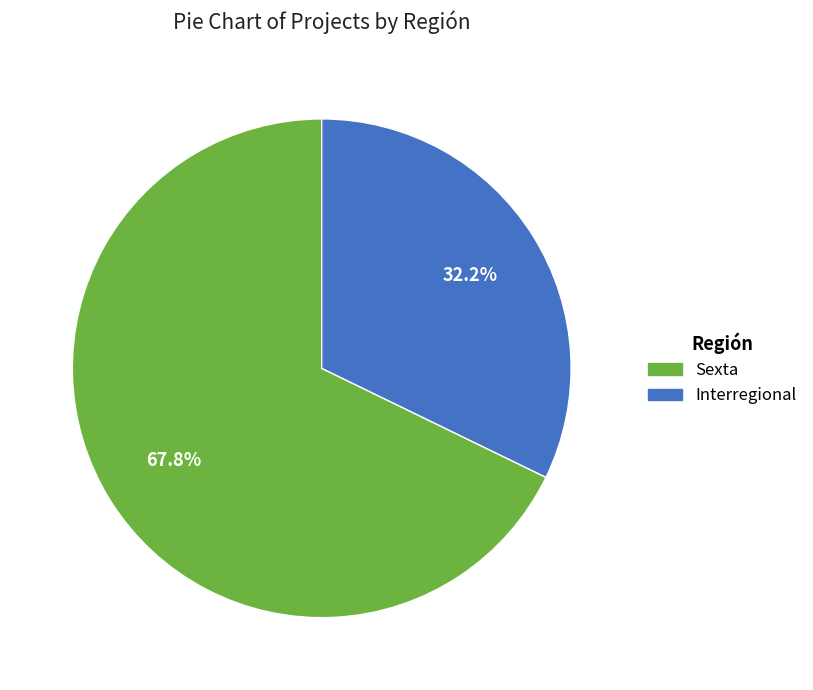

True or false: Interregional accounts for 23% of the total.

False